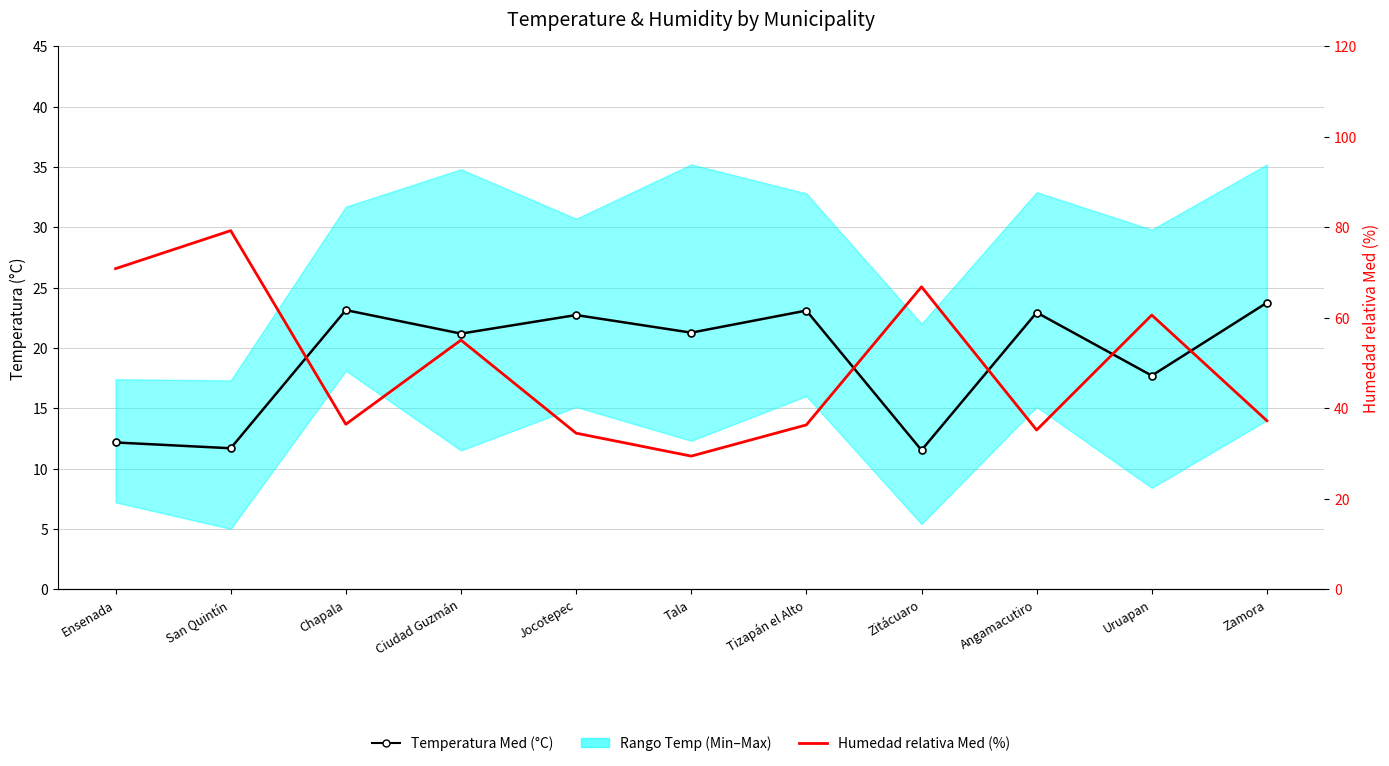

Reading left to right, transcribe all the data shown in this chart.

Temperatura Med (°C): 12.2	11.7	23.1	21.2	22.7	21.3	23.1	11.5	22.9	17.7	23.7
Humedad relativa Med (%): 70.8	79.2	36.5	55.0	34.5	29.4	36.3	66.8	35.2	60.6	37.2